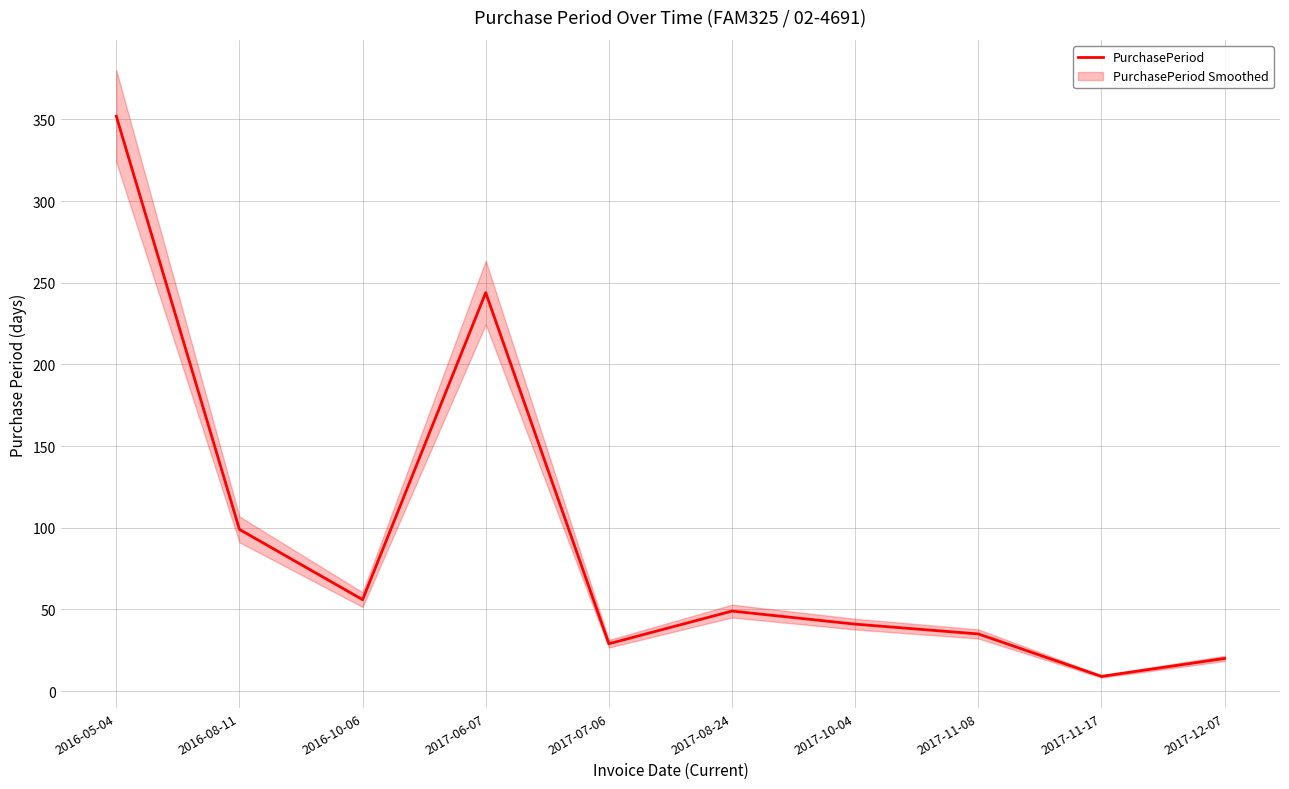

Does the chart display data point markers on the line(s)?

No